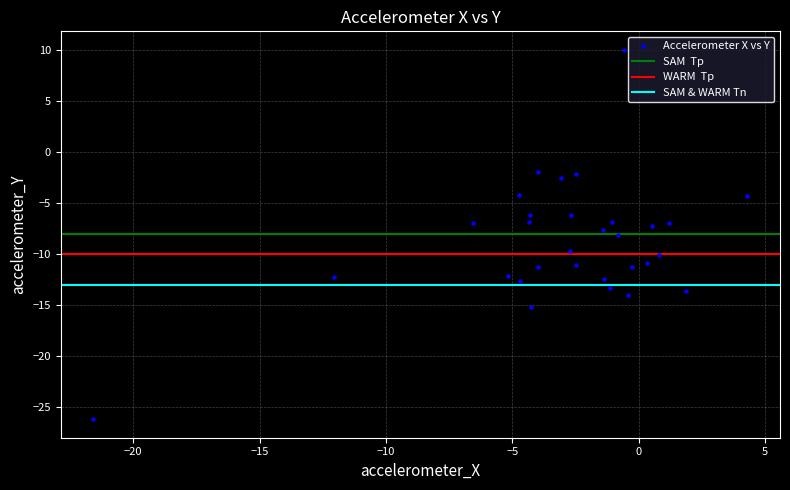

What is the range of Y values (max minus min)?

36.2